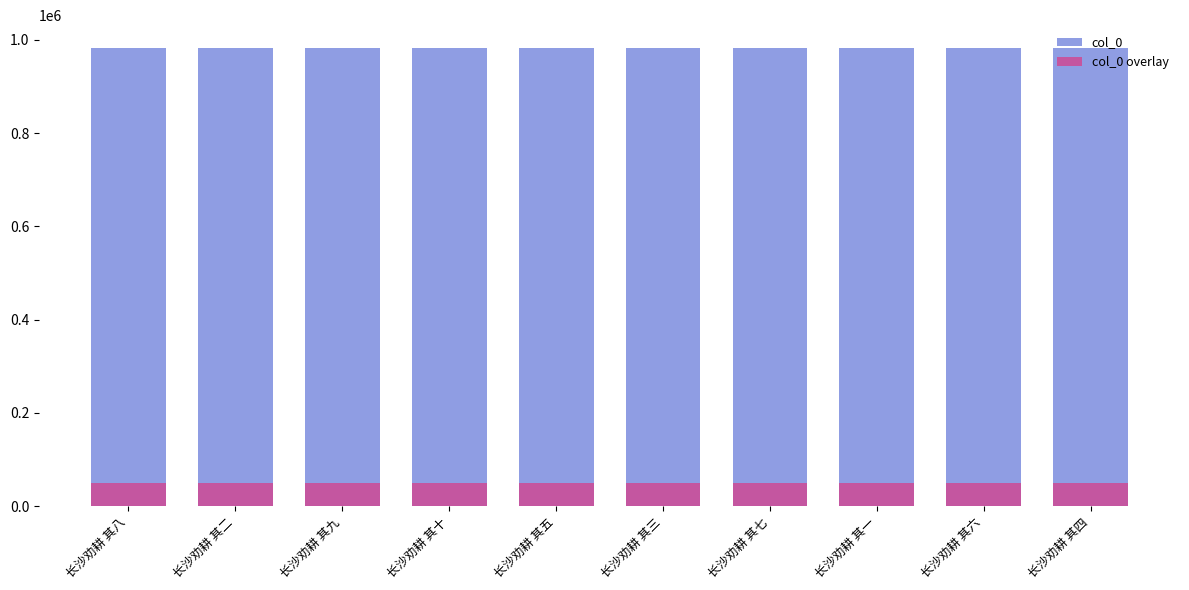

How many data points does each series have?

10